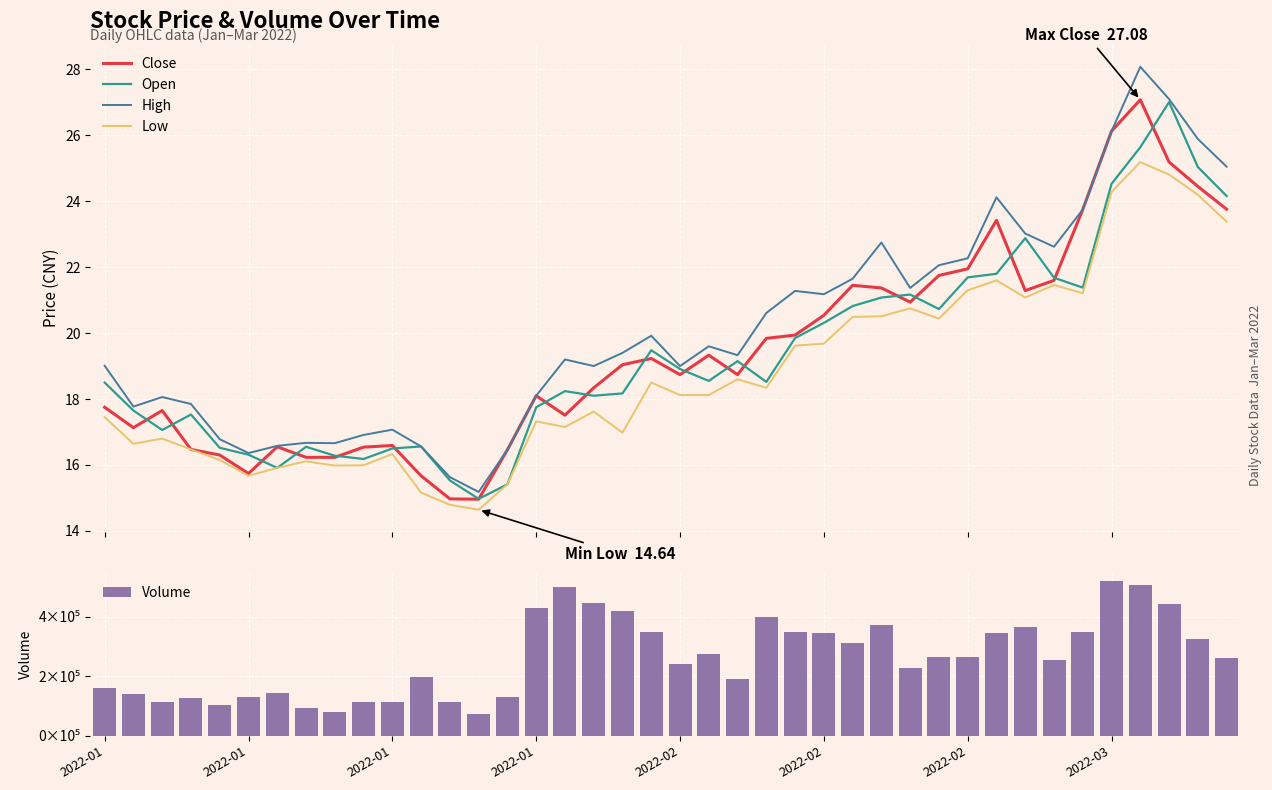

True or false: High and Low cross at least once.

False